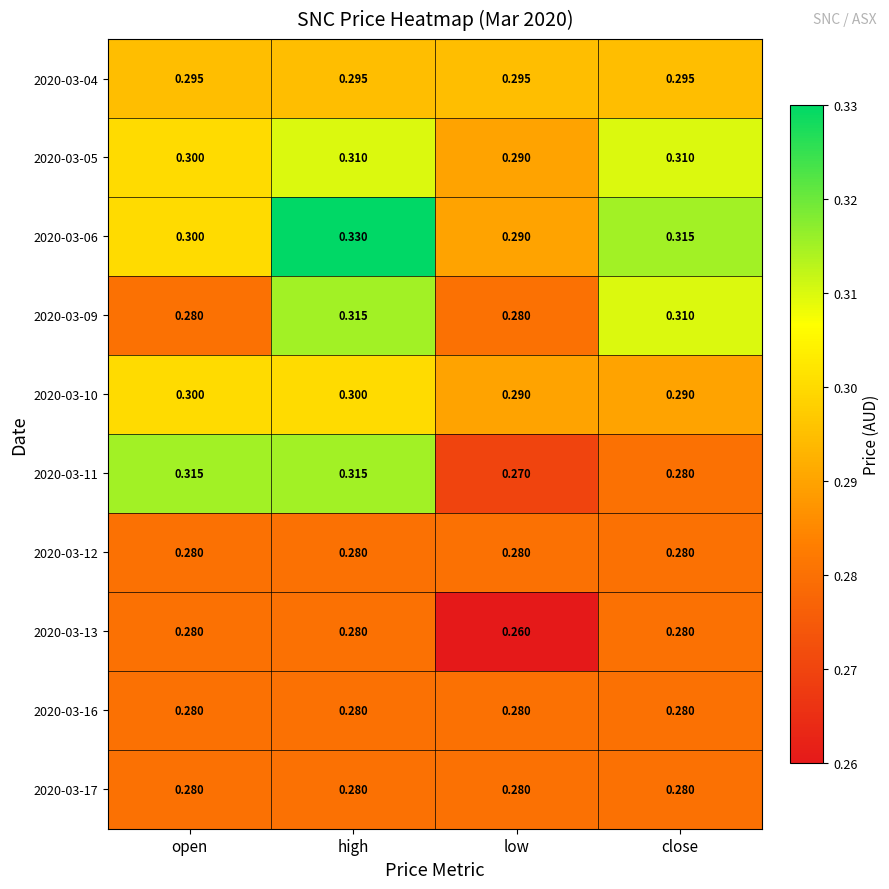

Where is 2020-03-06 nearest to the value 0?

low